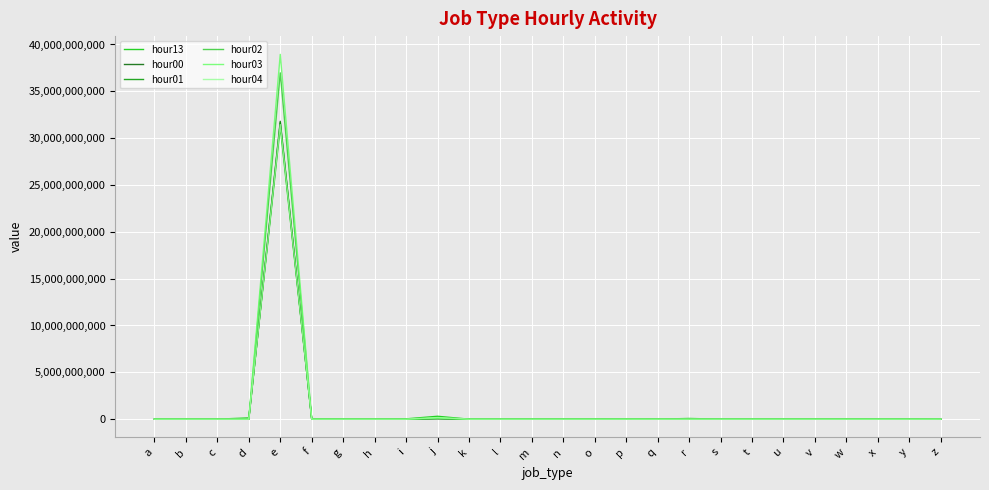

At which category is the sum across all series the highest?

e